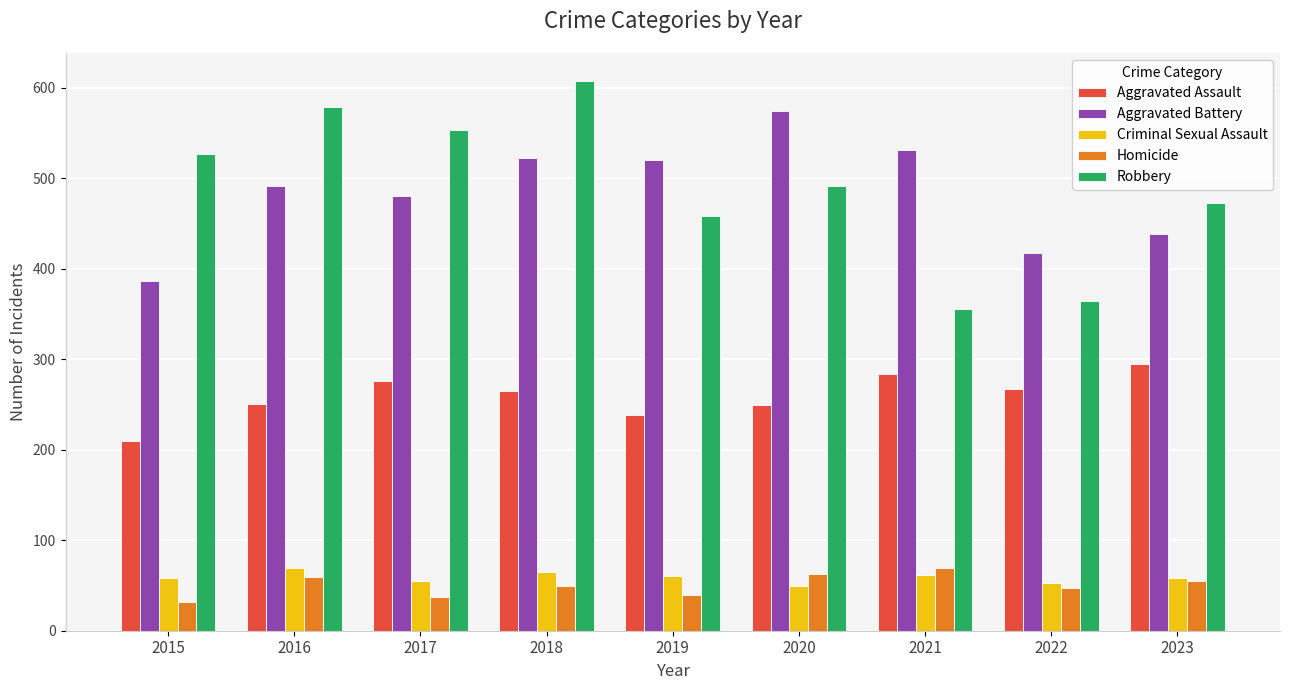

What is the difference between the second highest and second lowest values in the Aggravated Assault series?

46